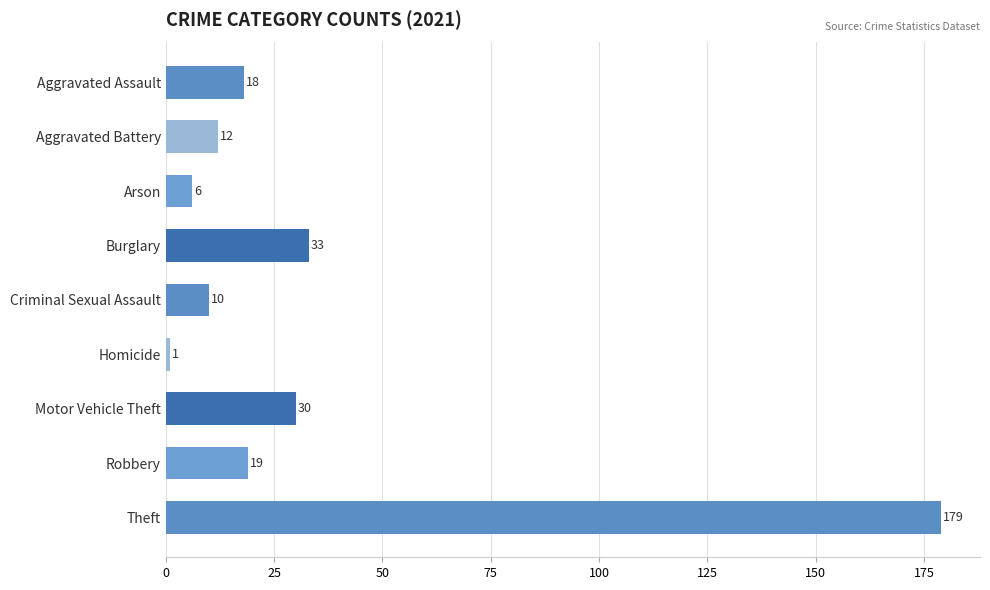

What position from the bottom is Motor Vehicle Theft?

3